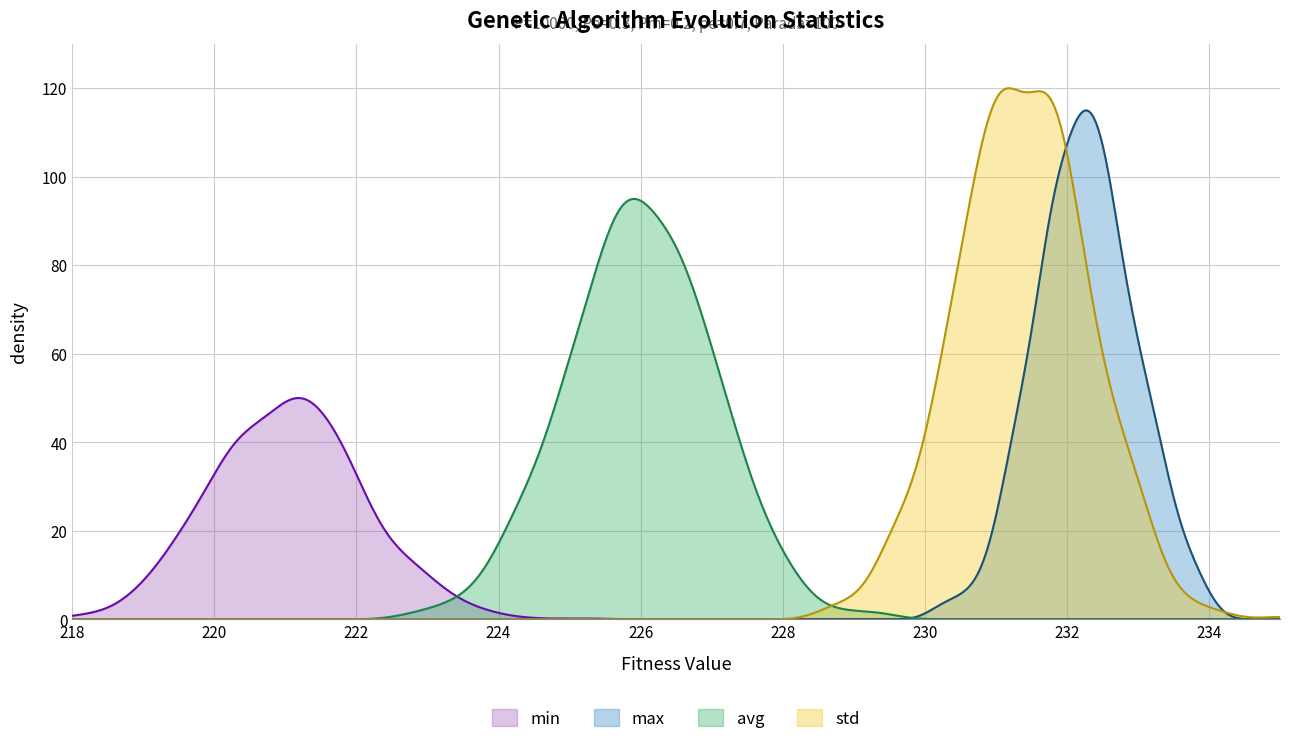

Is the value of max at 6 greater than the value of avg at max?

Yes